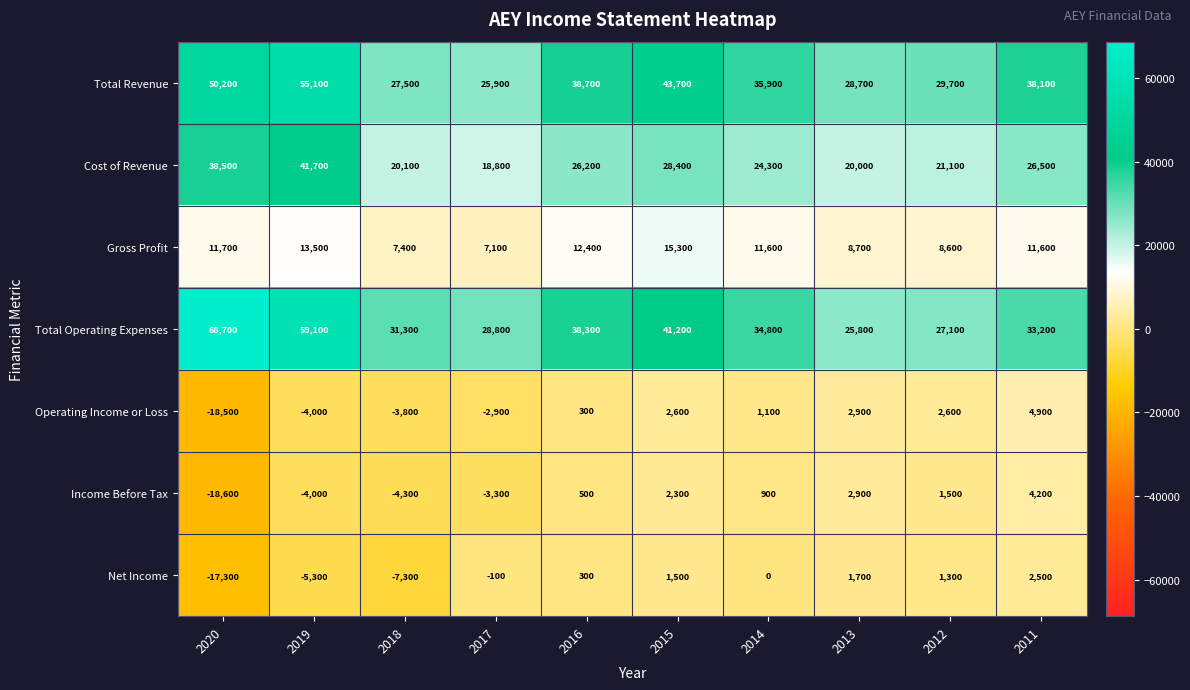

At 2011, list the series in order from smallest to largest.

Net Income, Income Before Tax, Operating Income or Loss, Gross Profit, Cost of Revenue, Total Operating Expenses, Total Revenue